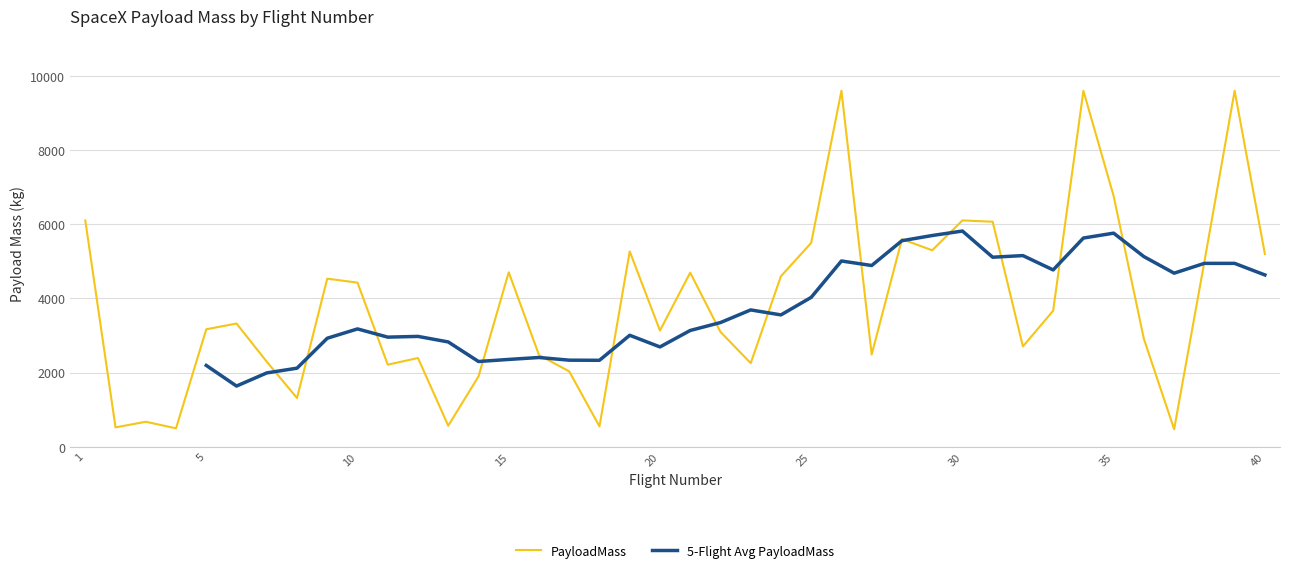

The value of PayloadMass at 25 is 9815.2. True or false?

False